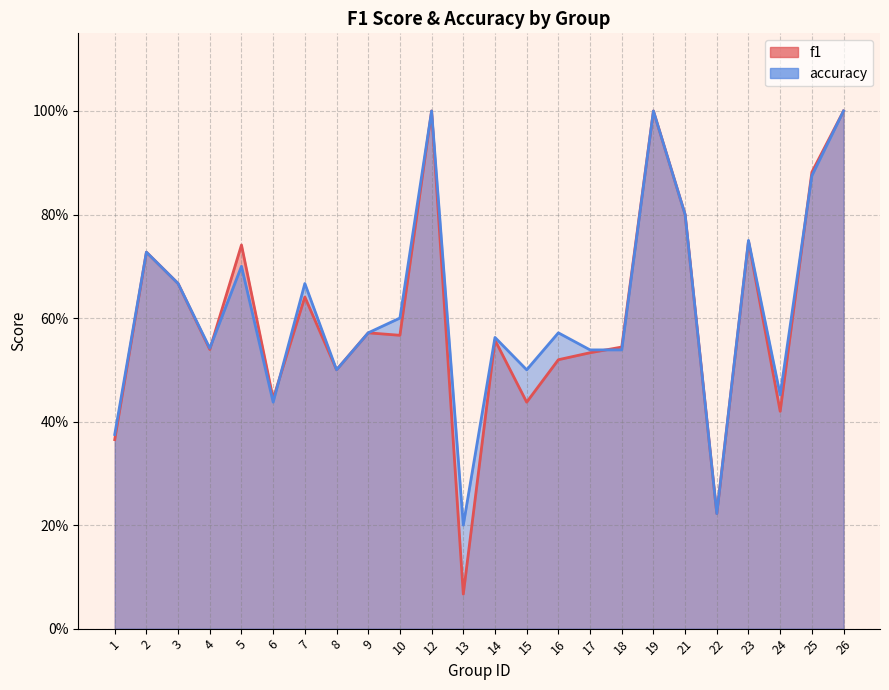

Does the chart display data point markers on the line(s)?

No